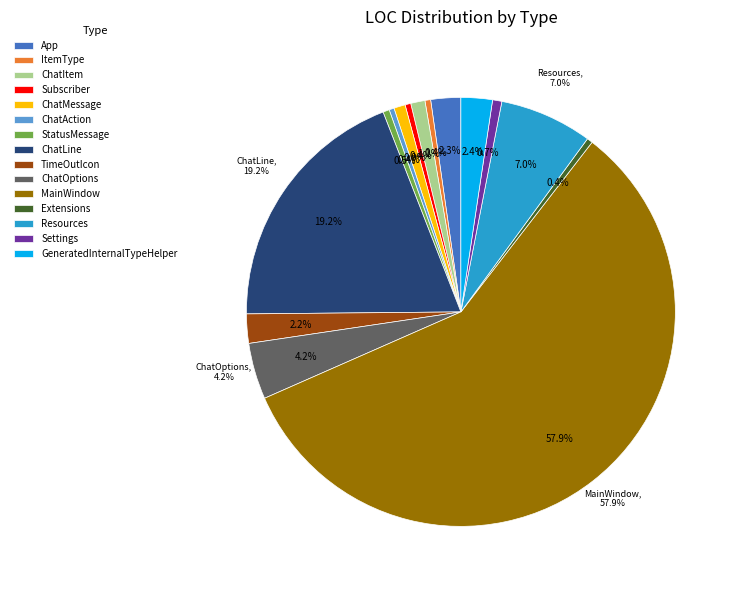

To the nearest percent, what is the difference between the largest and smallest slice percentages?

58%